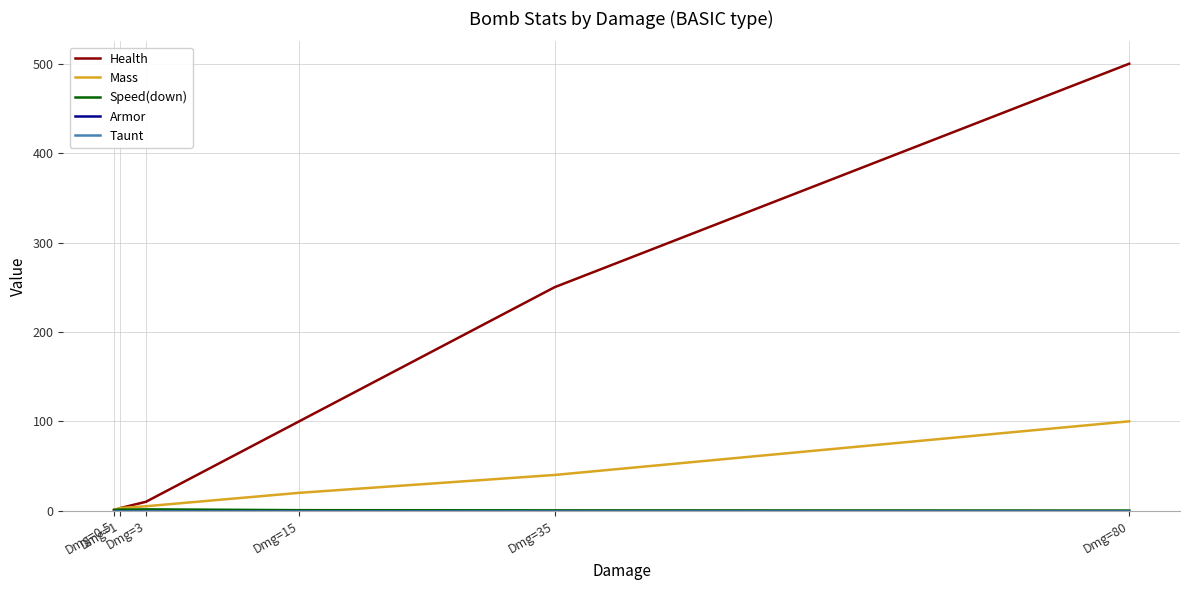

Between which two adjacent categories do Speed(down) and Health first intersect?

Dmg=0.5 and Dmg=1